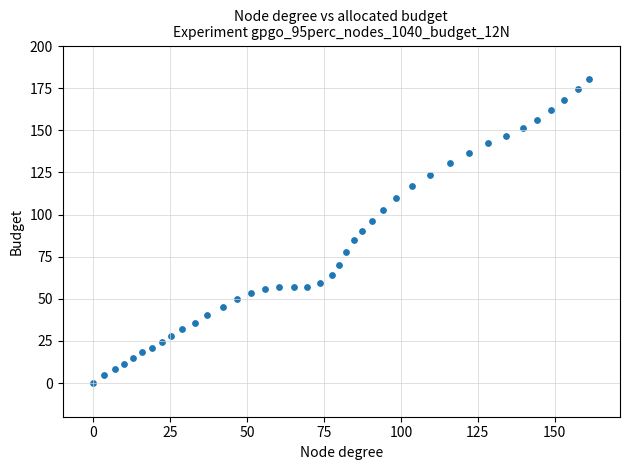

What is the range of X values (max minus min)?

161.2